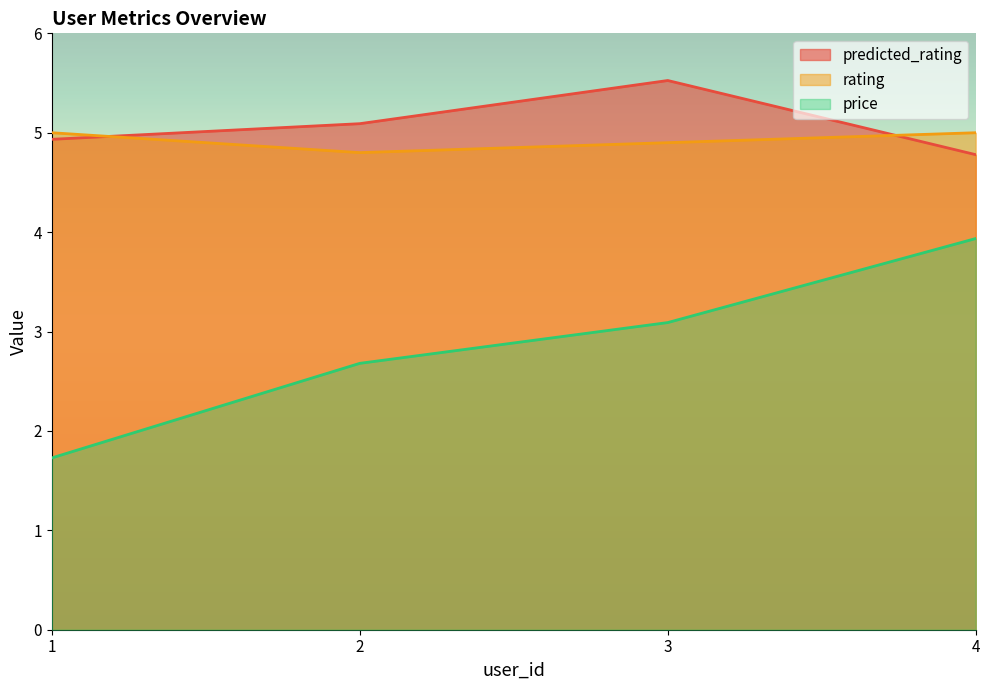

What is the average value of the price series?

2.9